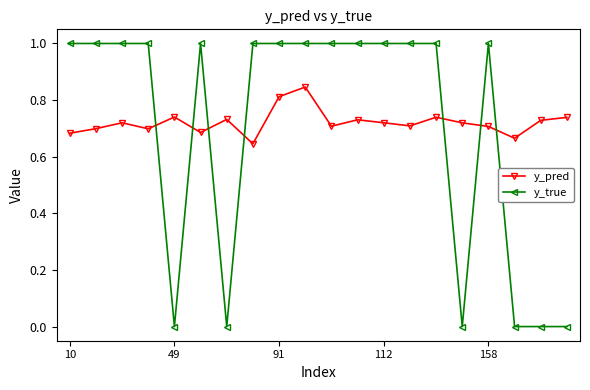

True or false: y_true has more than 0 points higher than both neighbors.

True